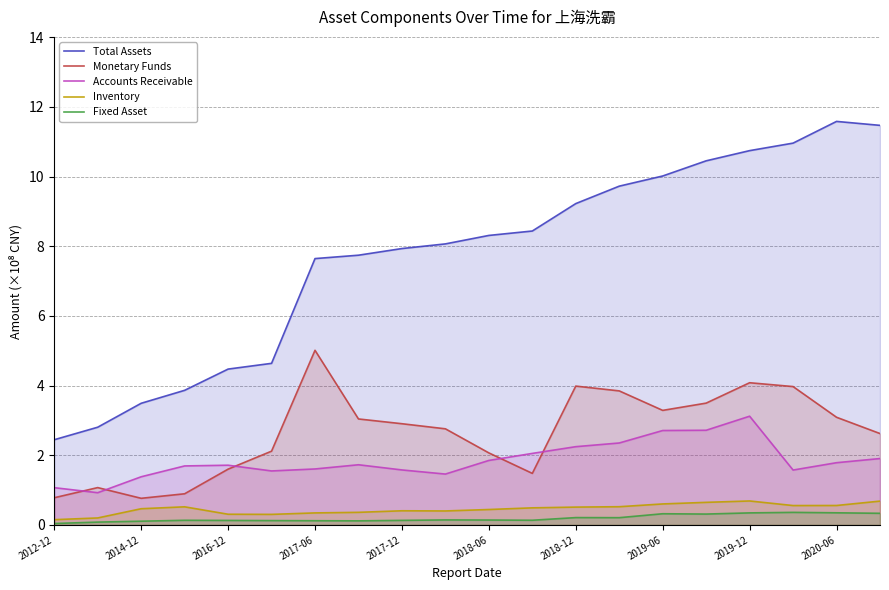

Which series has the largest total across all categories?

Total Assets